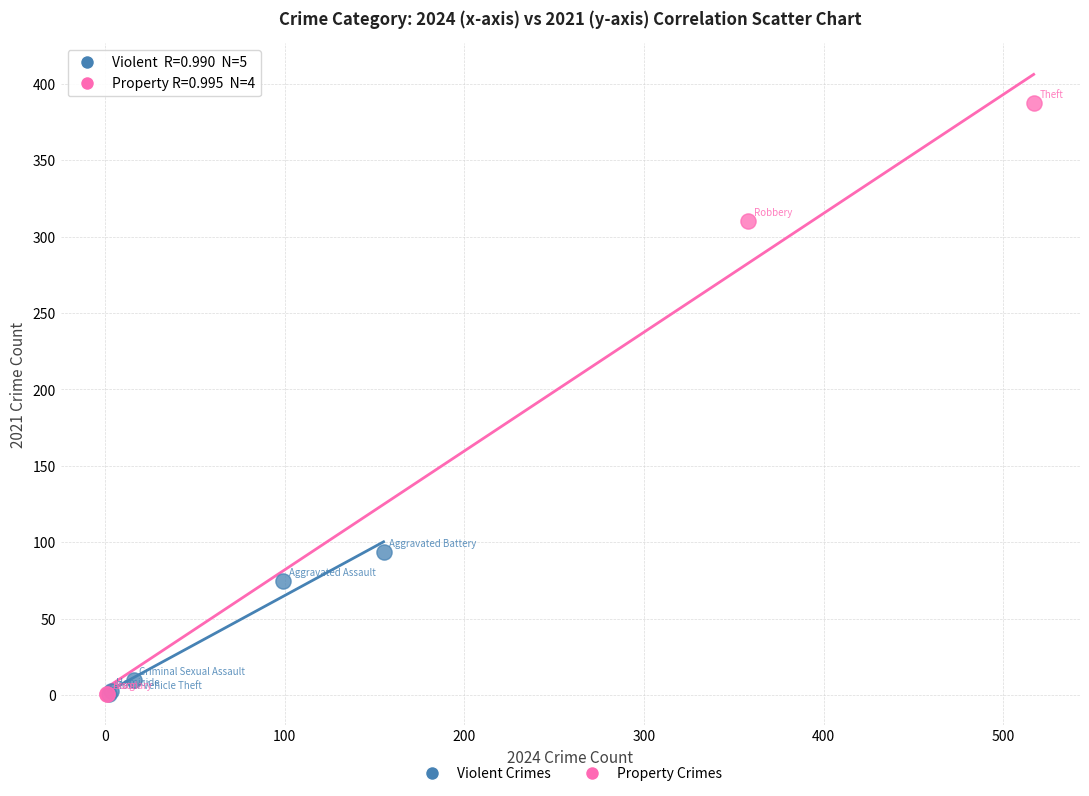

Which series reaches the maximum Y coordinate?

Property Crimes